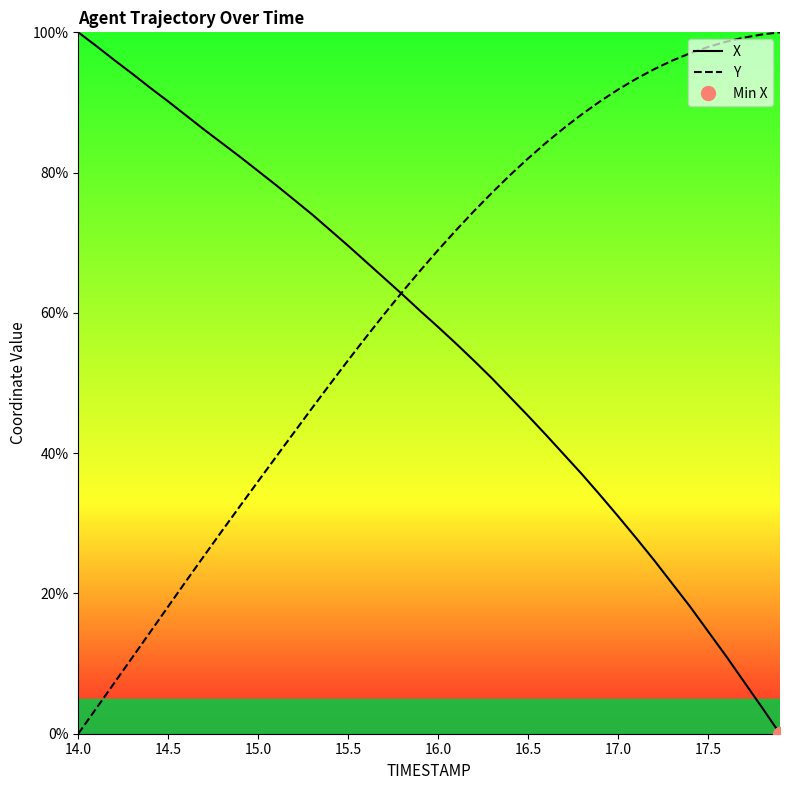

What is the approximate value of X at 17.0?

31.0